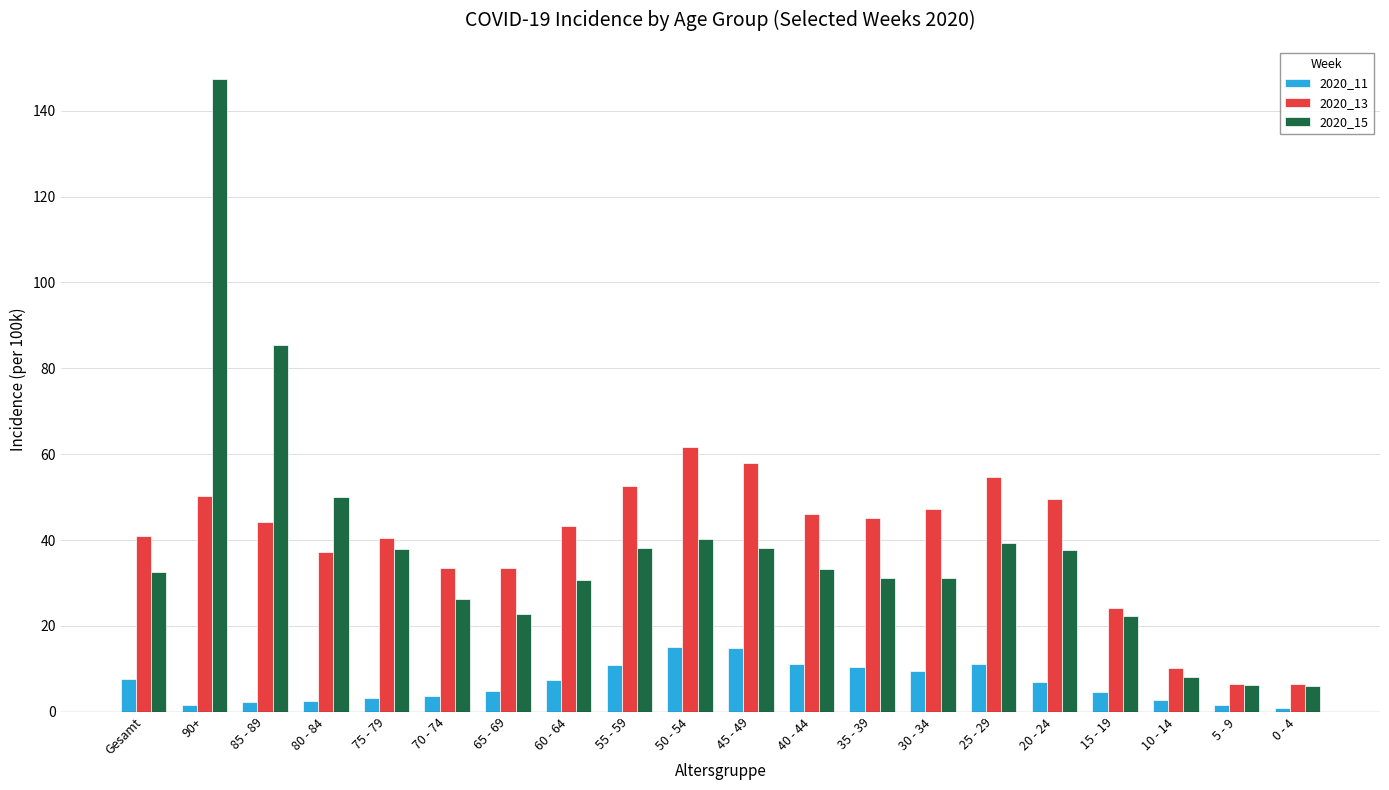

List the series in order of their peak value, highest first.

2020_15, 2020_13, 2020_11